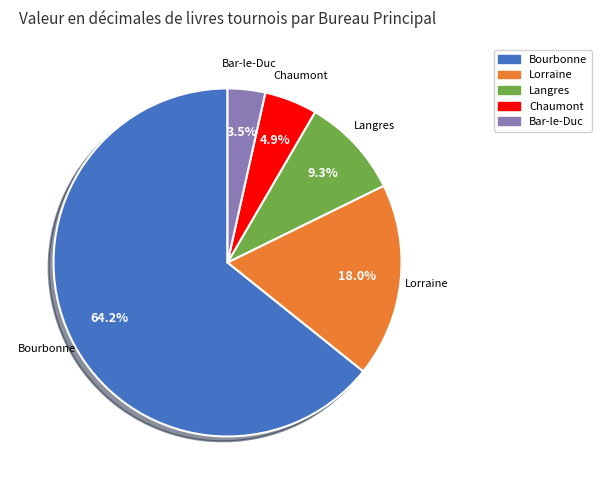

Is there a majority slice in this chart?

Yes